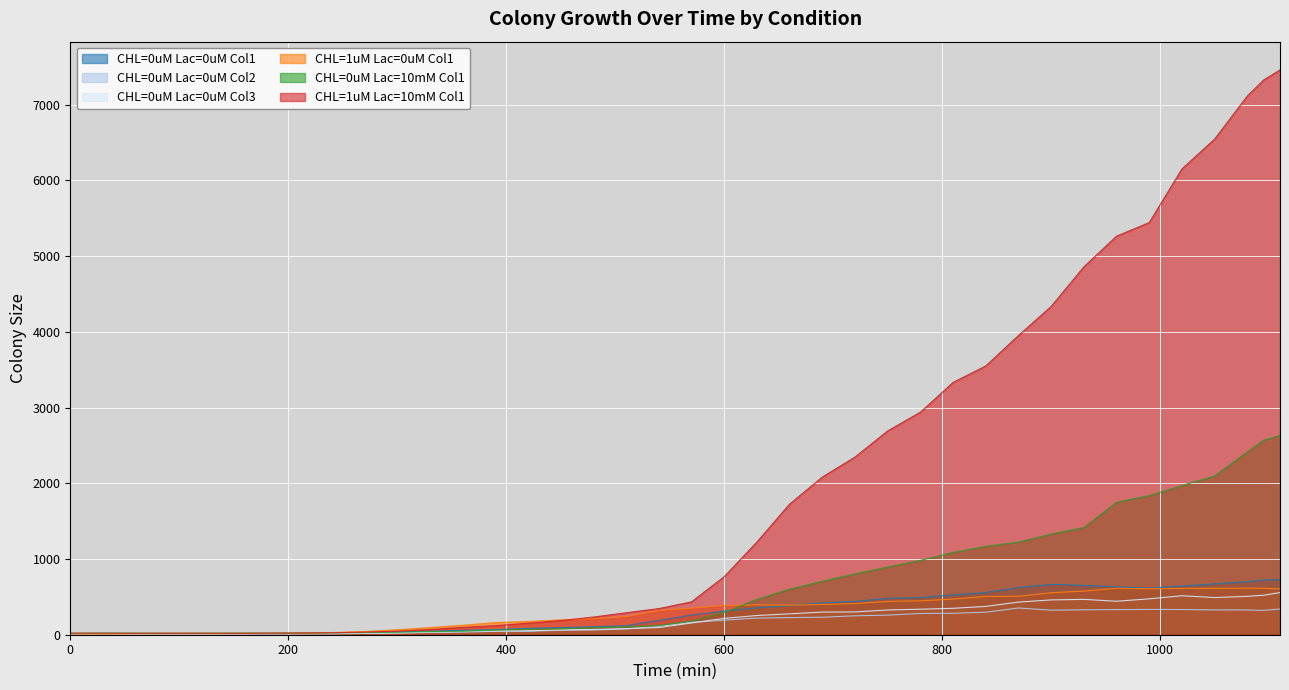

What is the sum of all CHL=1uM Lac=0uM Col1 values?

11877